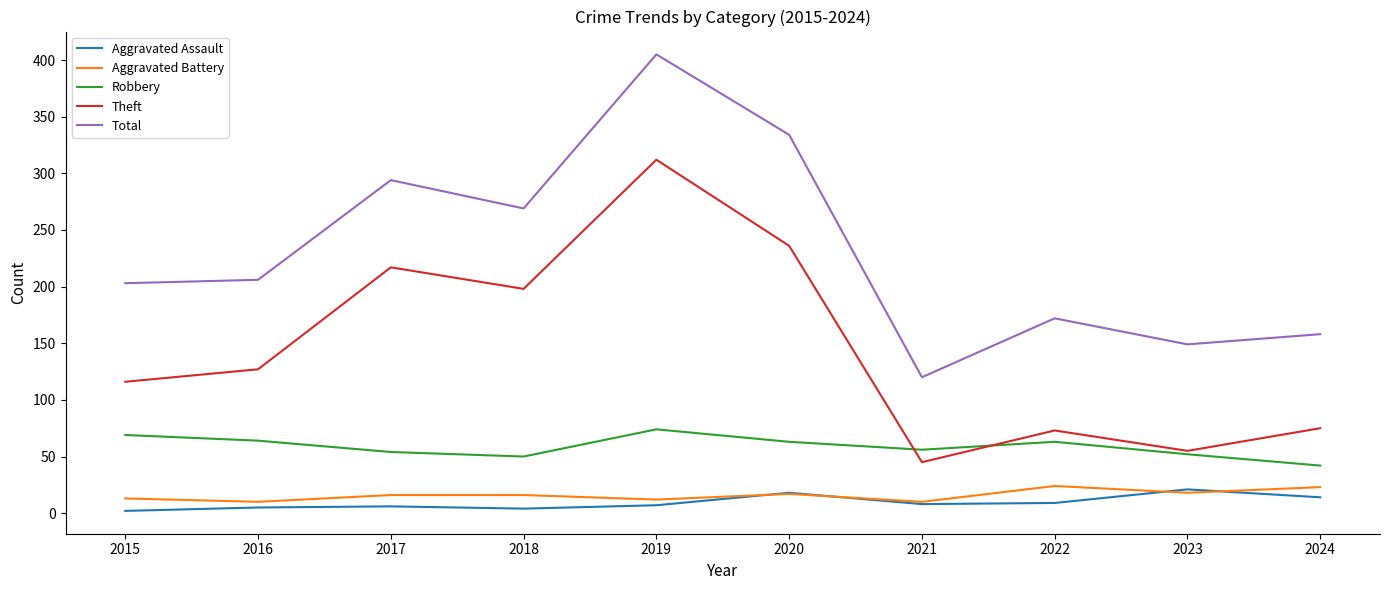

True or false: Robbery has a value of 34 at 2016.

False